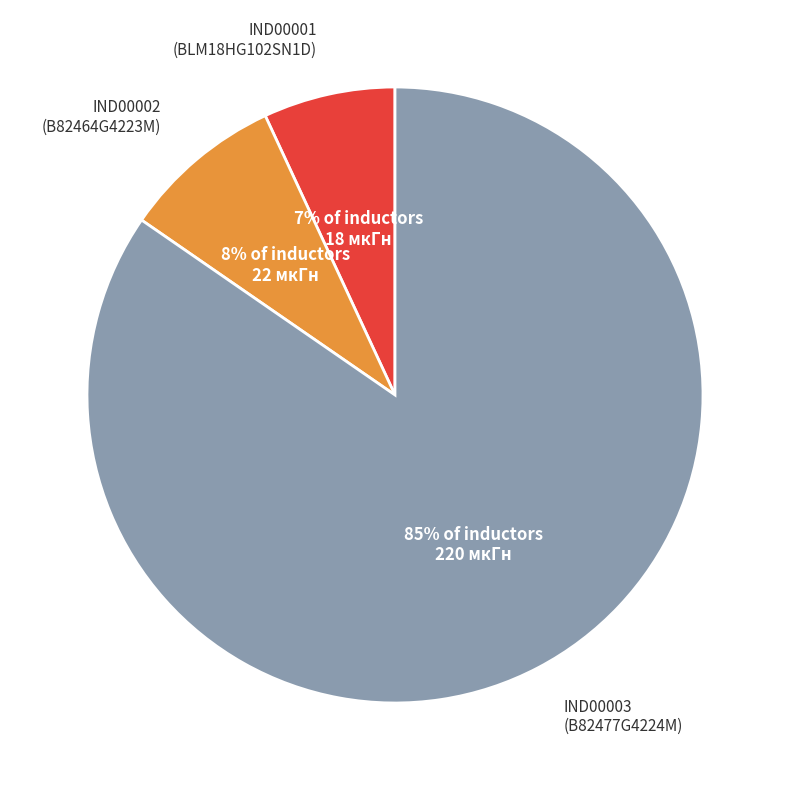

Which category accounts for the majority?

IND00003